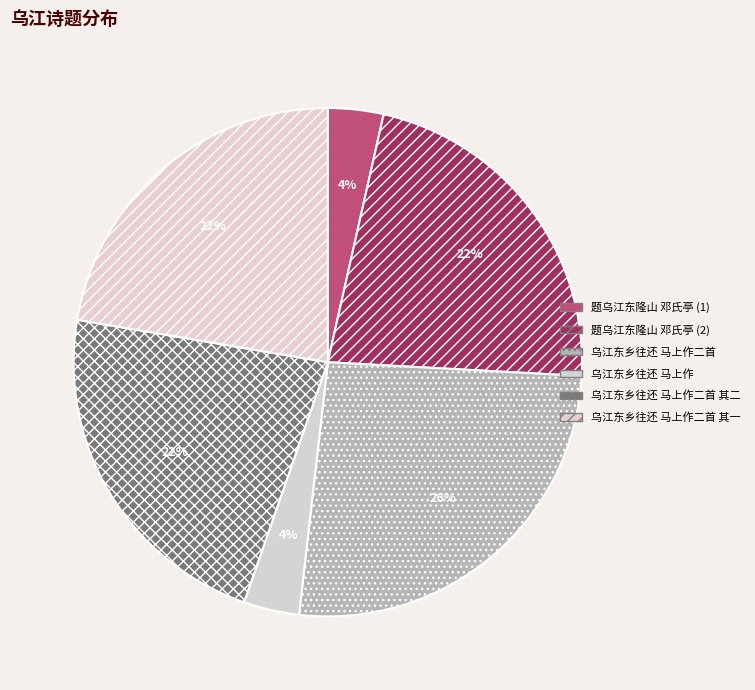

How many slices are in this pie chart?

6